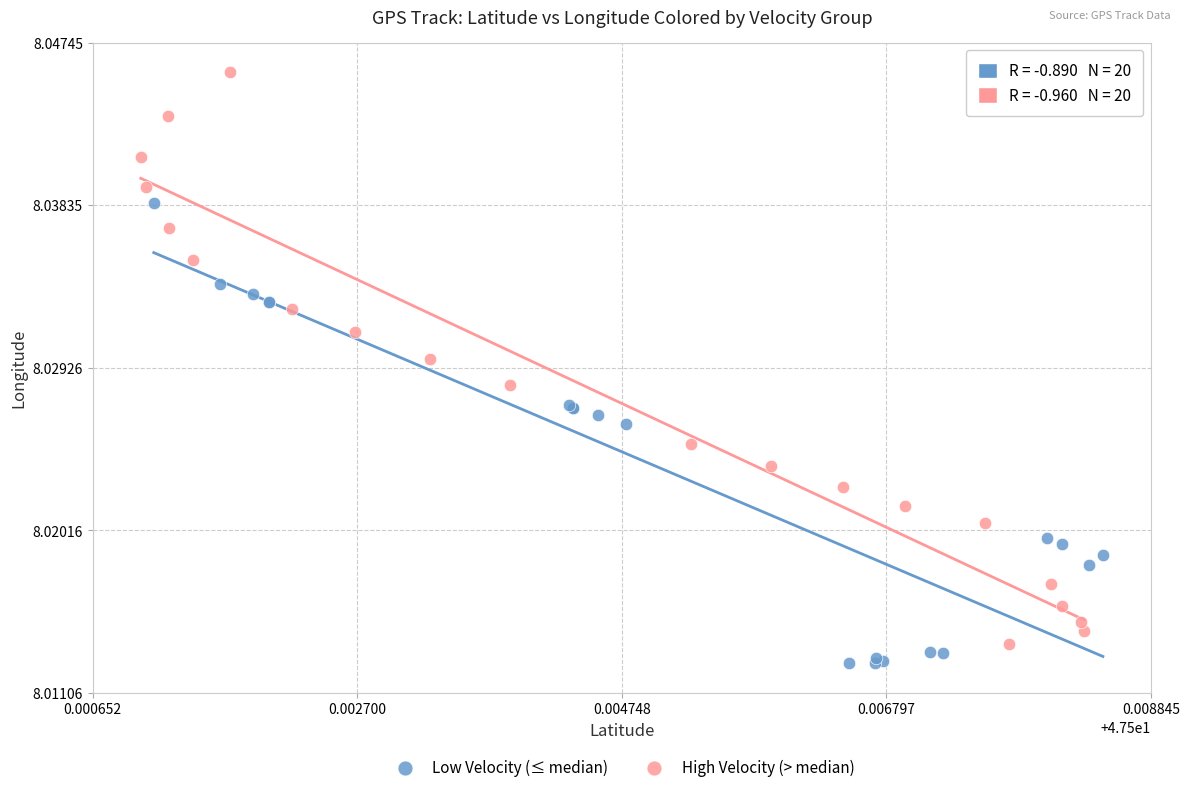

Which series has the largest Y range (max minus min)?

High Velocity (> median)